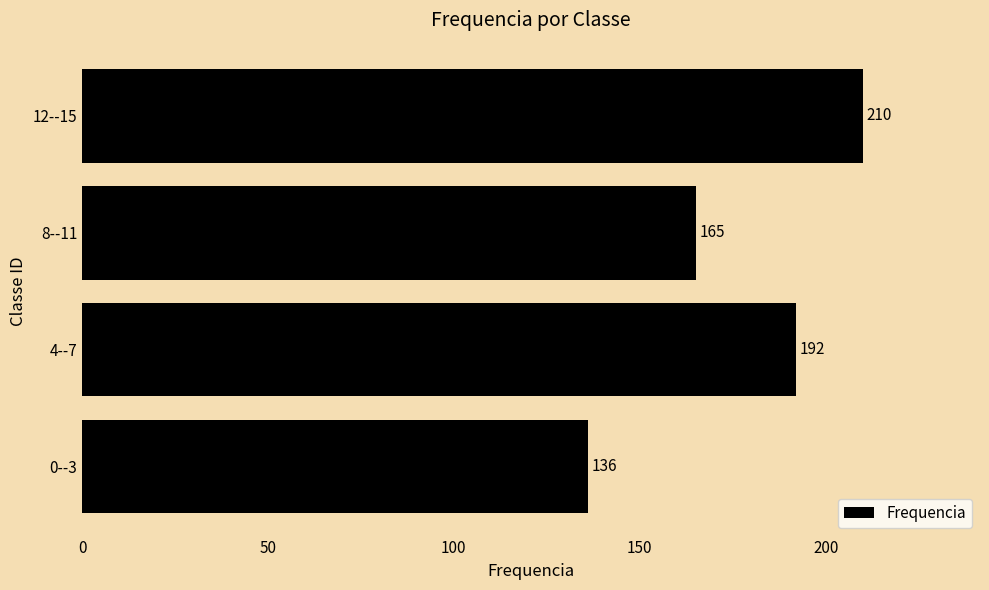

True or false: the data shows 192 at 4--7.

True